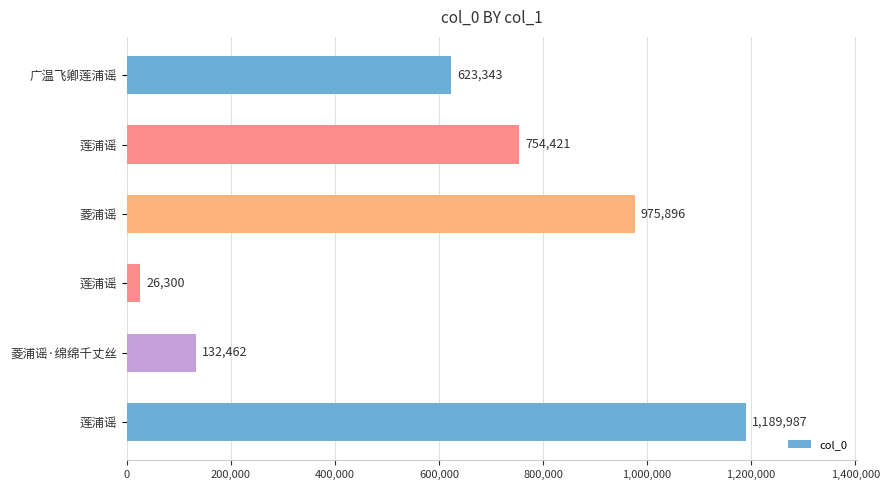

What is the difference between the maximum and minimum values?

1163687